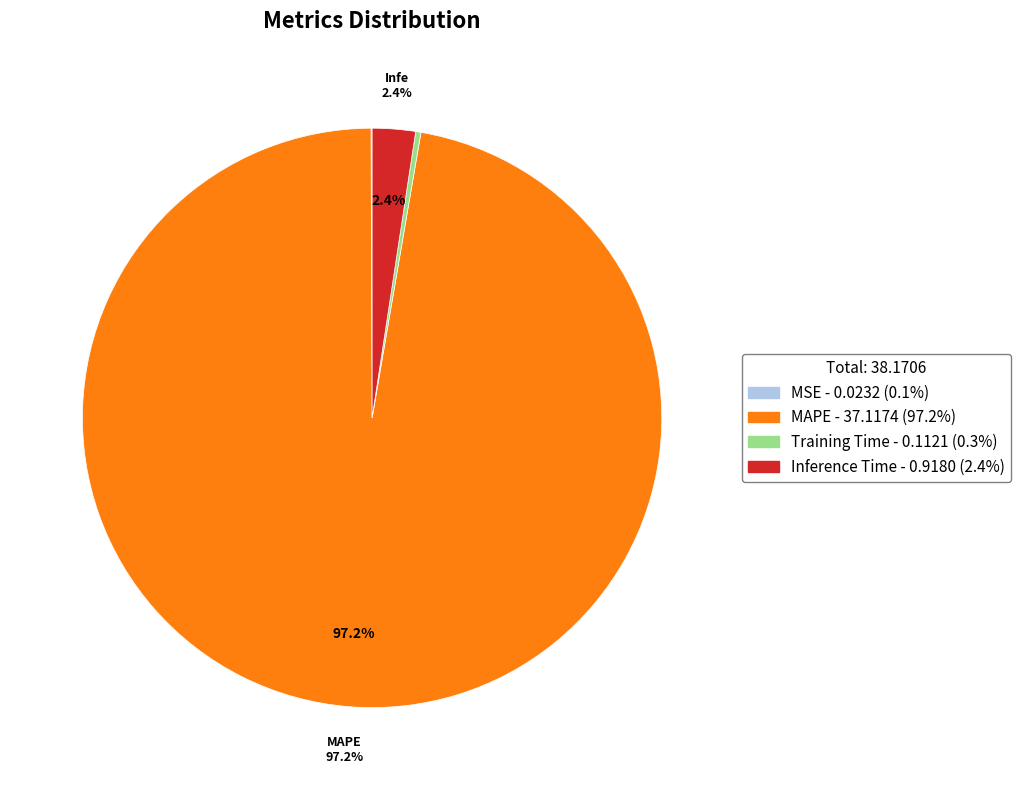

Is there any slice that represents more than half of the pie?

Yes